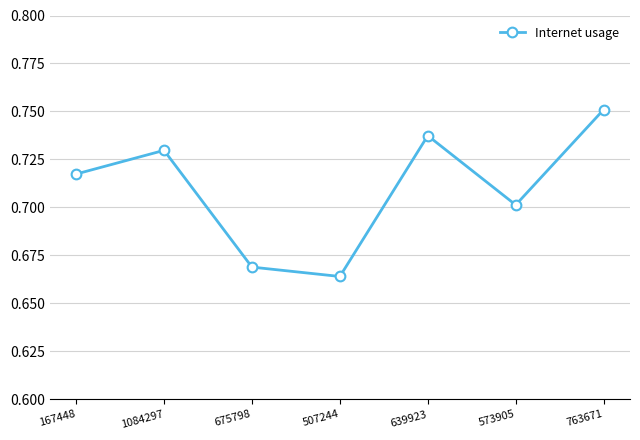

How many values are between 0 and 1?

7